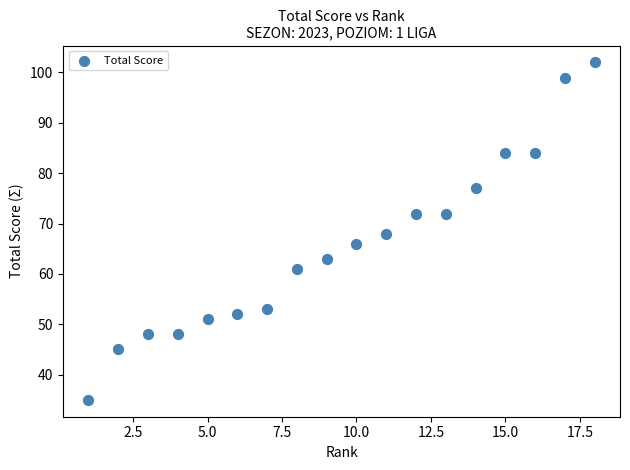

What is the range of Y values (max minus min)?

67